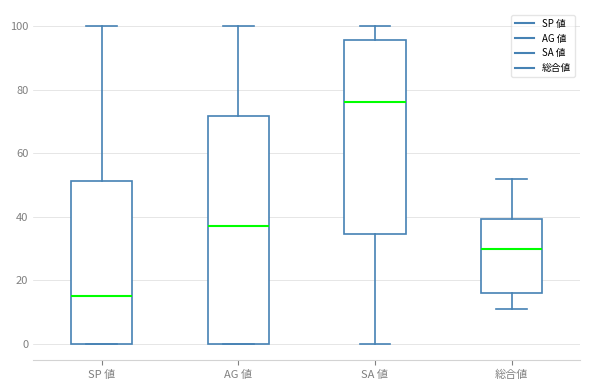

Reading left to right, transcribe this box plot: for each box, give where its median line is, the range the box spans, and where its two whiskers end, as read against the y-axis. The values are not printed on the chart, so give them approximately, as read against the axis.

SP 値: median 16, box 0 to 52, whiskers 0 to 100
AG 値: median 38, box 0 to 72, whiskers 0 to 100
SA 値: median 76, box 34 to 96, whiskers 0 to 100
総合値: median 30, box 16 to 40, whiskers 12 to 52